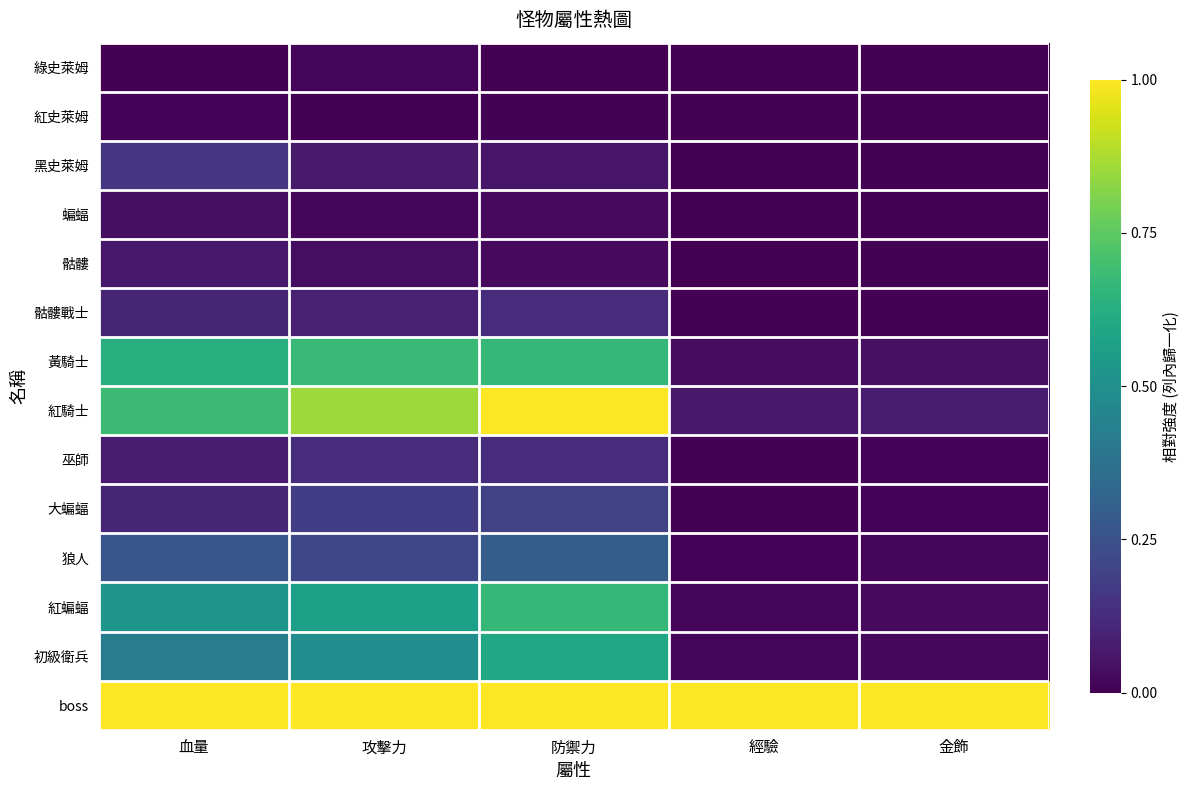

Which series has the largest range (max minus min)?

紅騎士